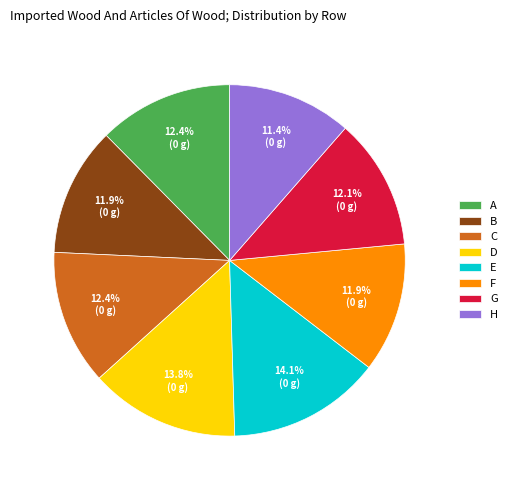

Which has a higher value, B or A?

A